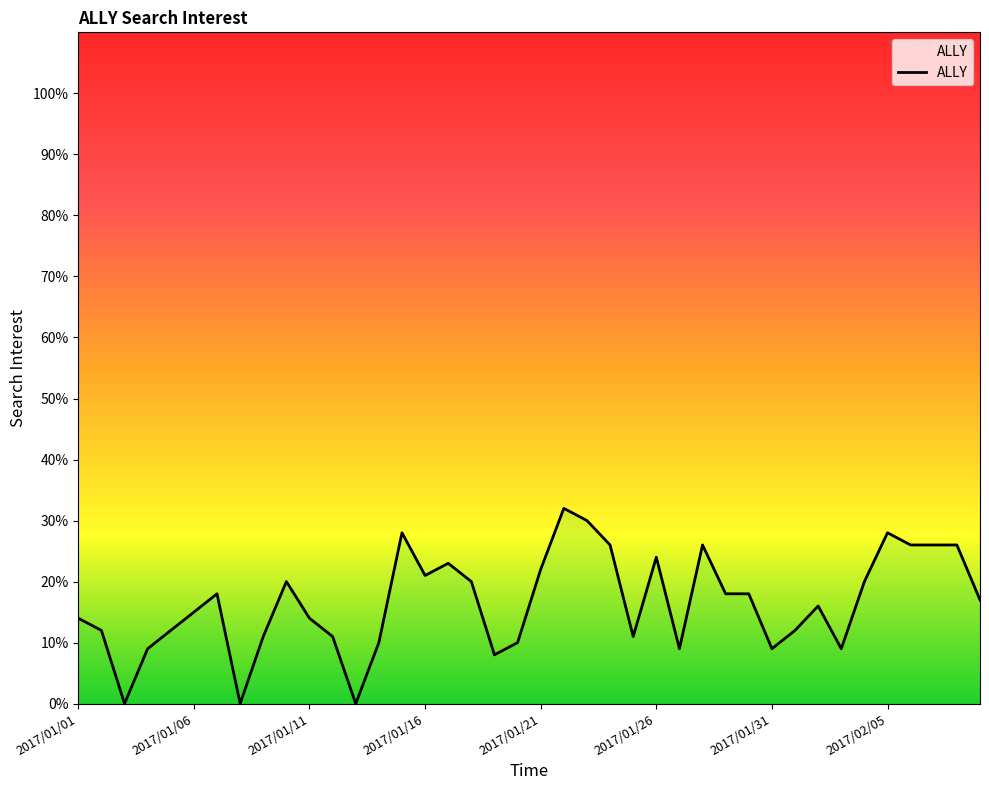

What position from the left is 2017/01/02?

2